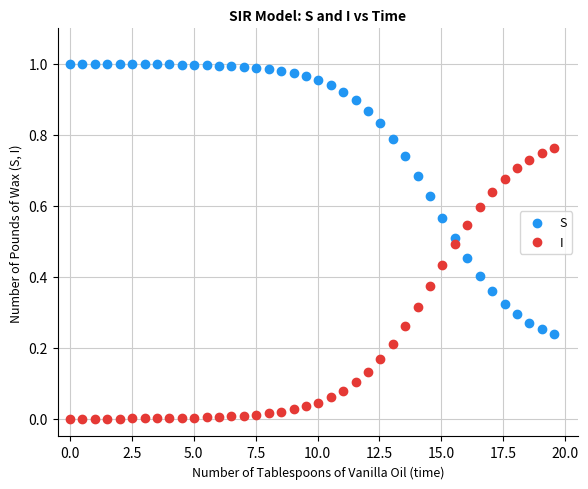

Which series reaches the maximum Y coordinate?

S